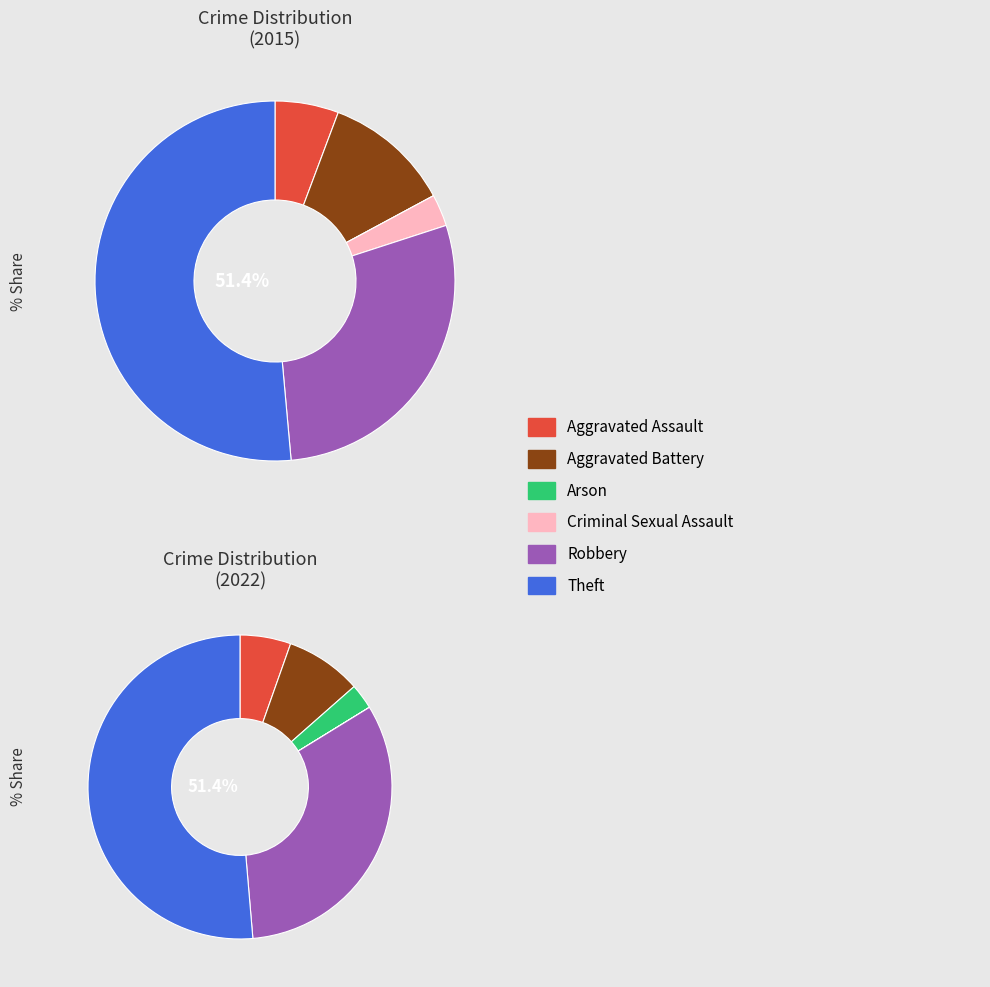

Combined, what portion of the pie is 3 and 5?

54.3%